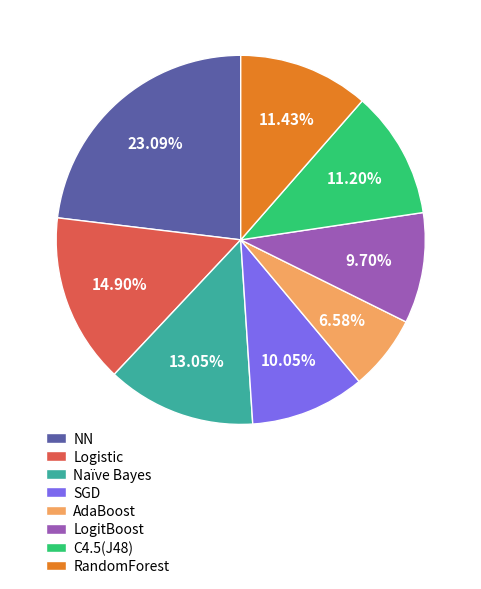

Which slice is the largest?

NN